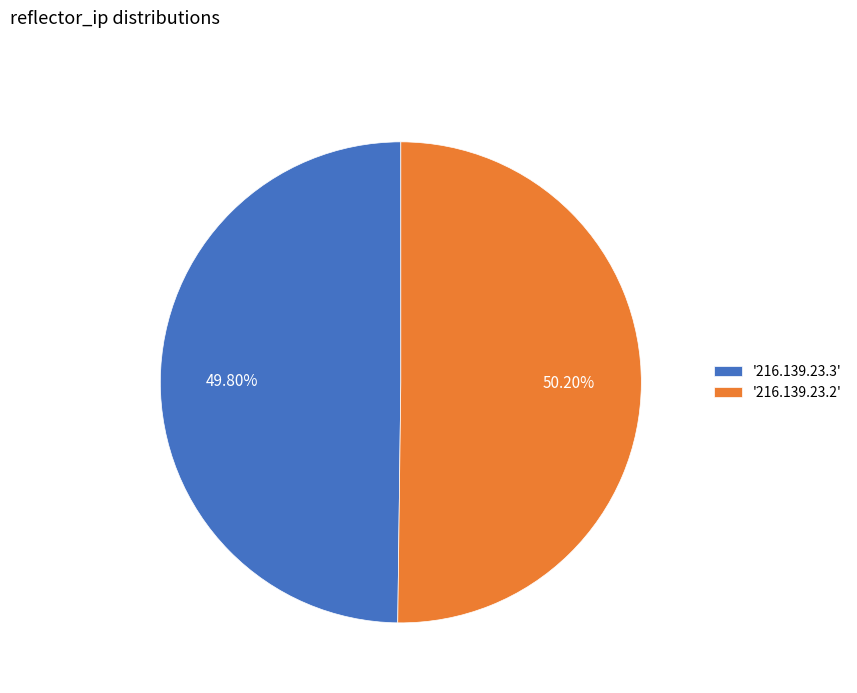

Is there a majority slice in this chart?

Yes